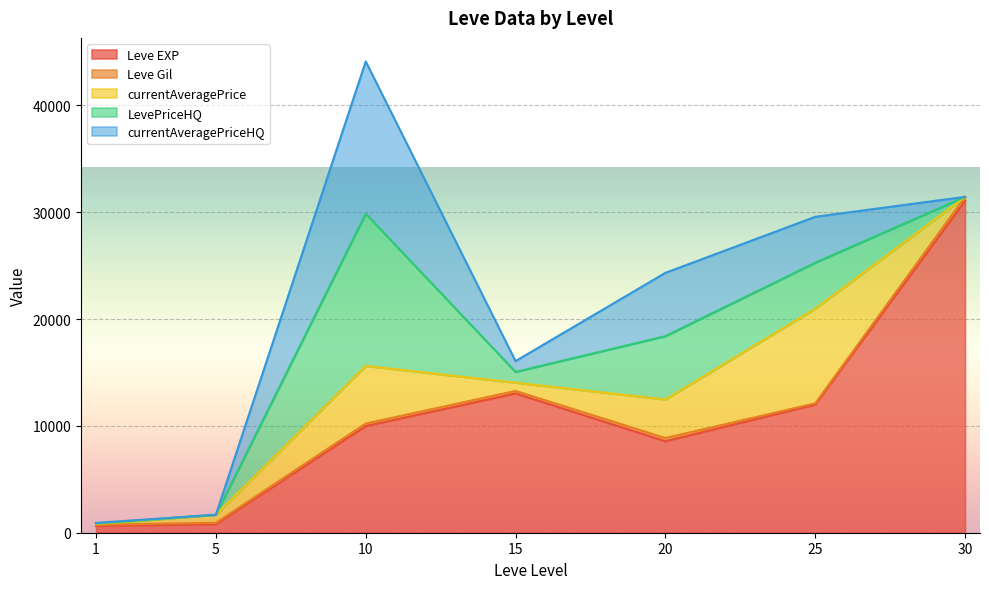

Which series changed the most between 10 and 20?

LevePriceHQ